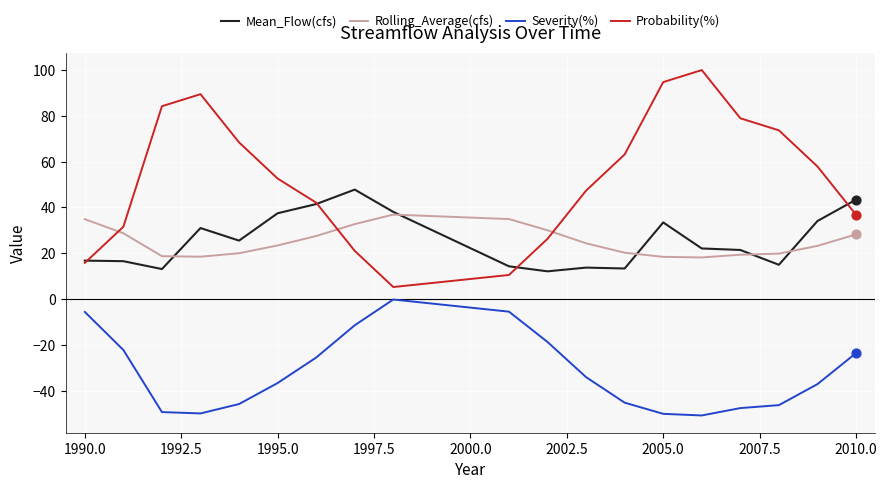

Which series has the widest spread of values?

Probability(%)